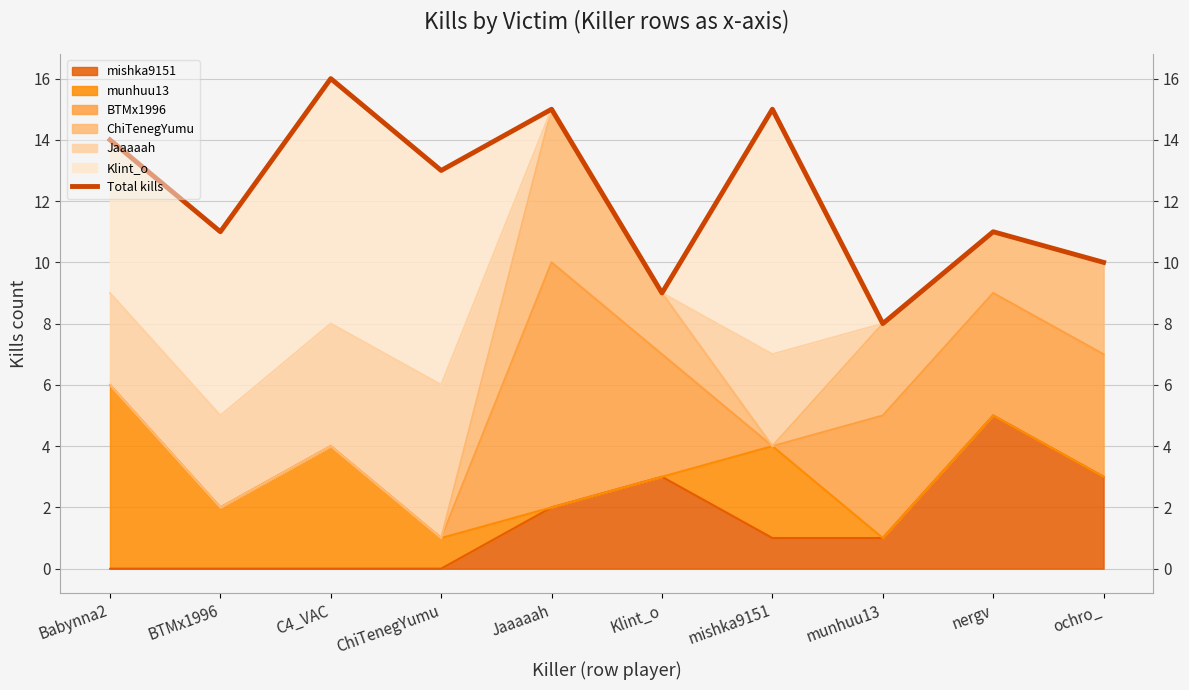

Where does the data first go above 13?

Babynna2